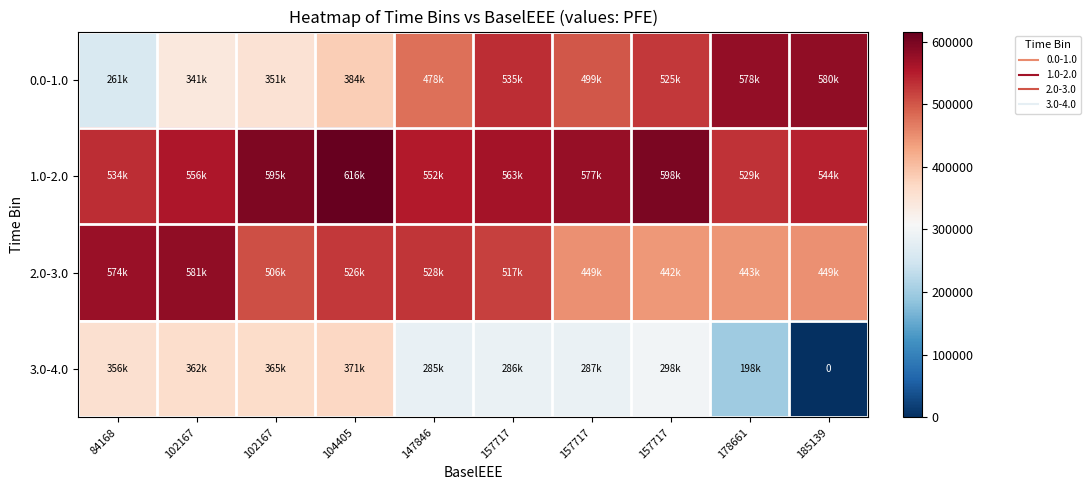

List the series in order of their overall mean, lowest first.

3.0-4.0, 0.0-1.0, 2.0-3.0, 1.0-2.0